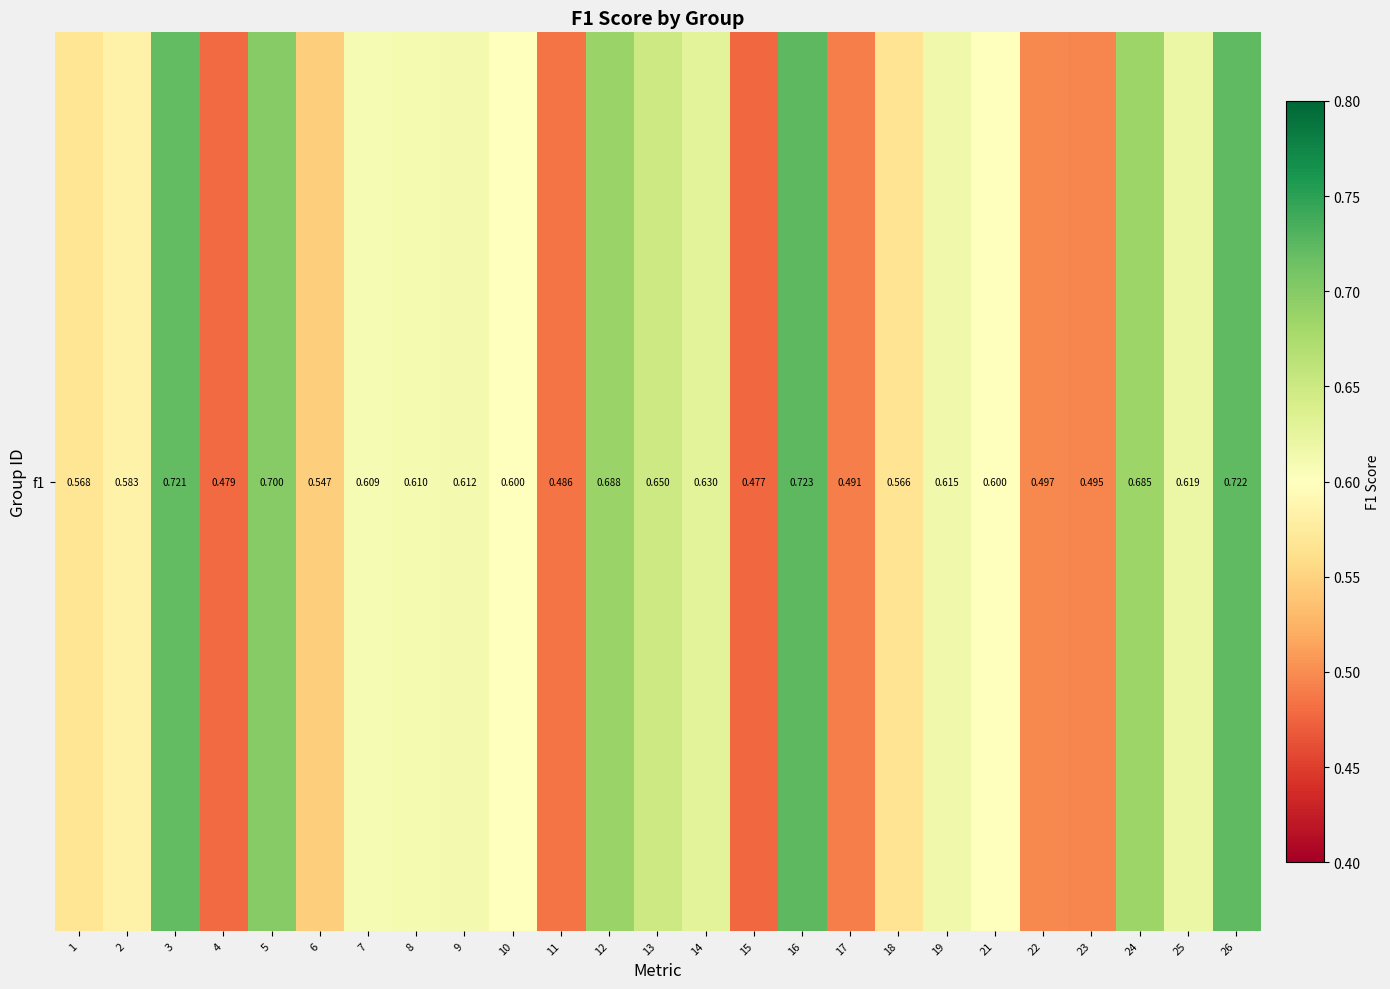

Reading left to right, extract all data points from this chart.

0.6	0.6	0.7	0.5	0.7	0.5	0.6	0.6	0.6	0.6	0.5	0.7	0.6	0.6	0.5	0.7	0.5	0.6	0.6	0.6	0.5	0.5	0.7	0.6	0.7